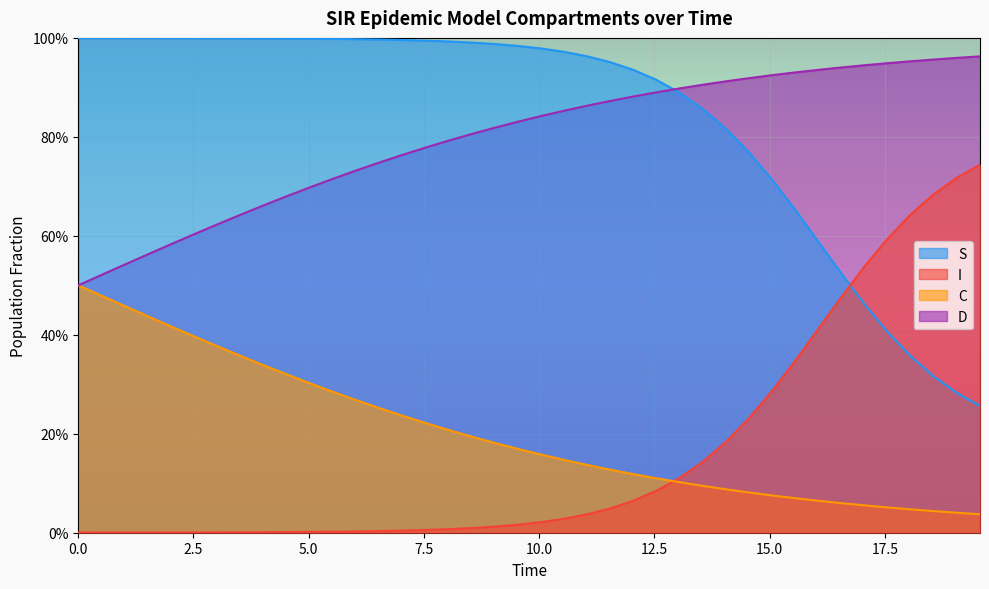

The value of D at 5.0 is 0.2. True or false?

False